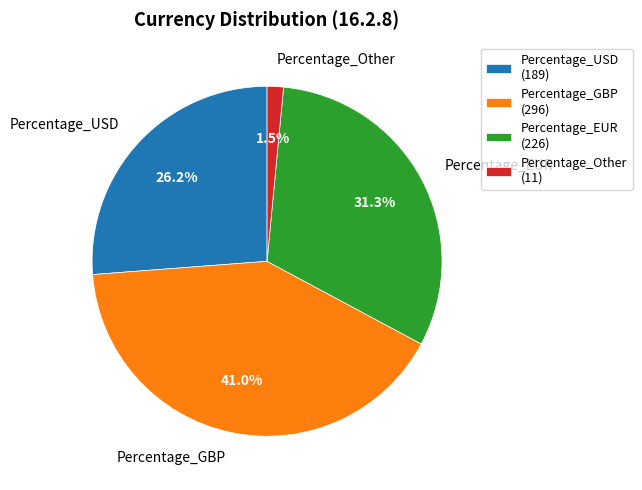

Combined, do Percentage_Other and Percentage_EUR account for over 50%?

No